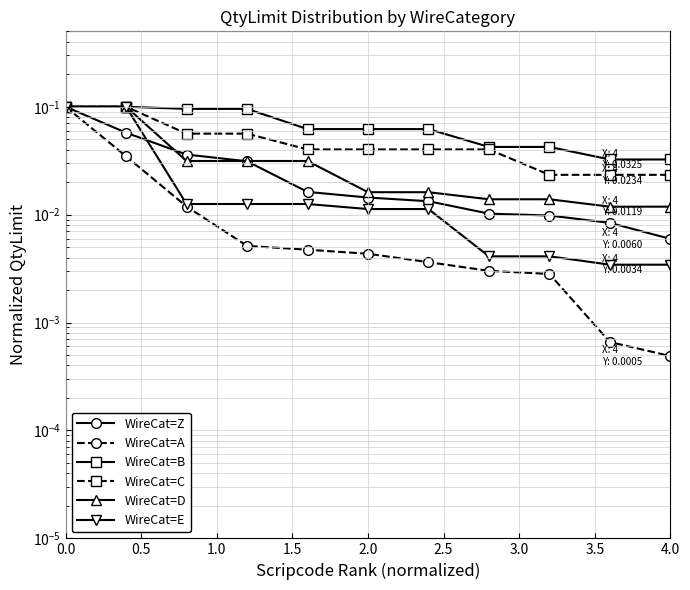

How many lines are shown in the chart?

6